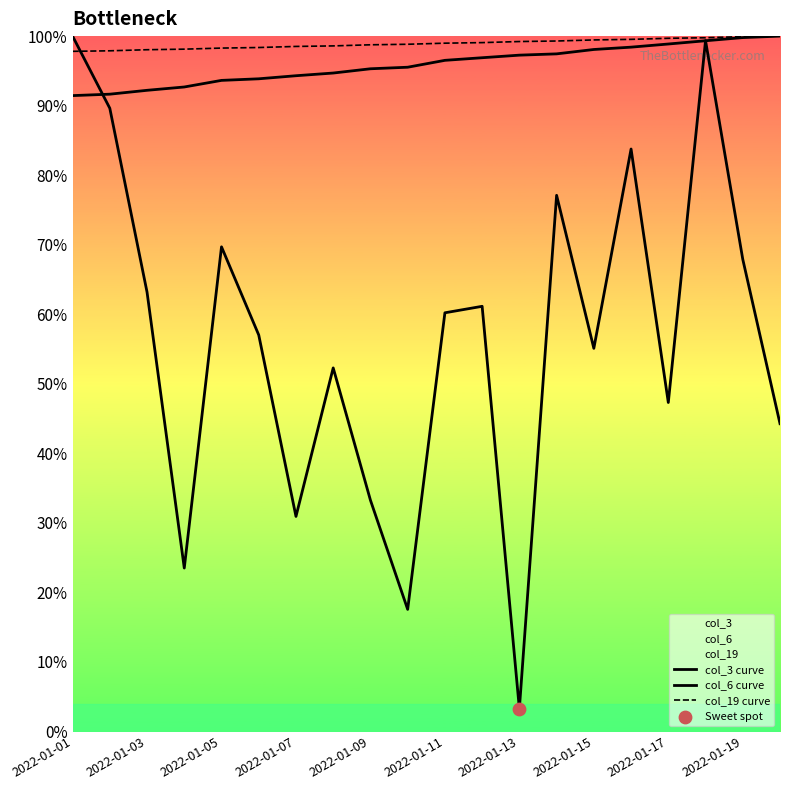

Which series reaches the maximum Y coordinate?

col_3 curve